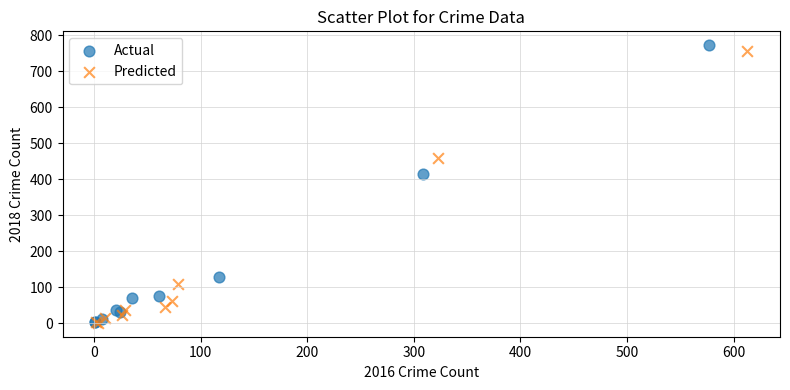

Which series has the largest Y range (max minus min)?

Actual